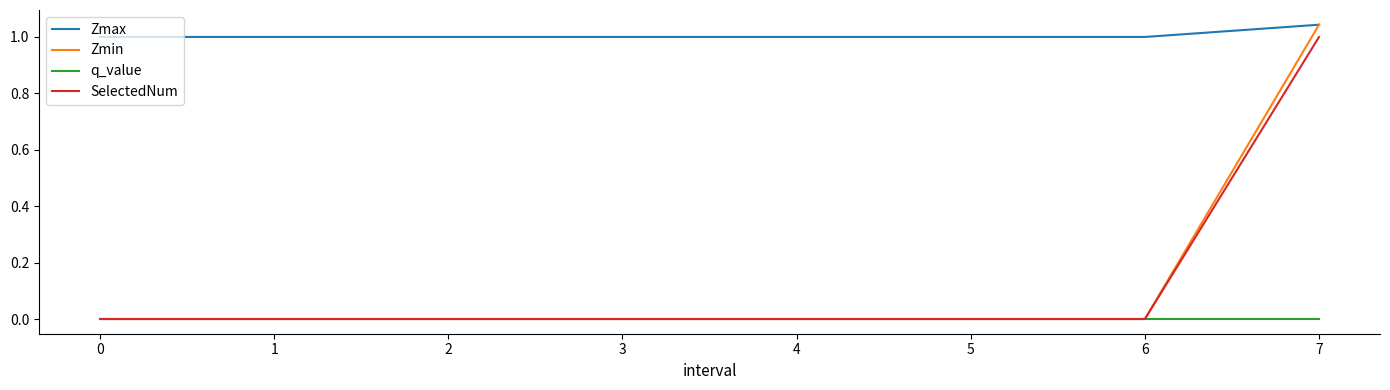

The value of Zmin at 5 is 0.0. True or false?

True